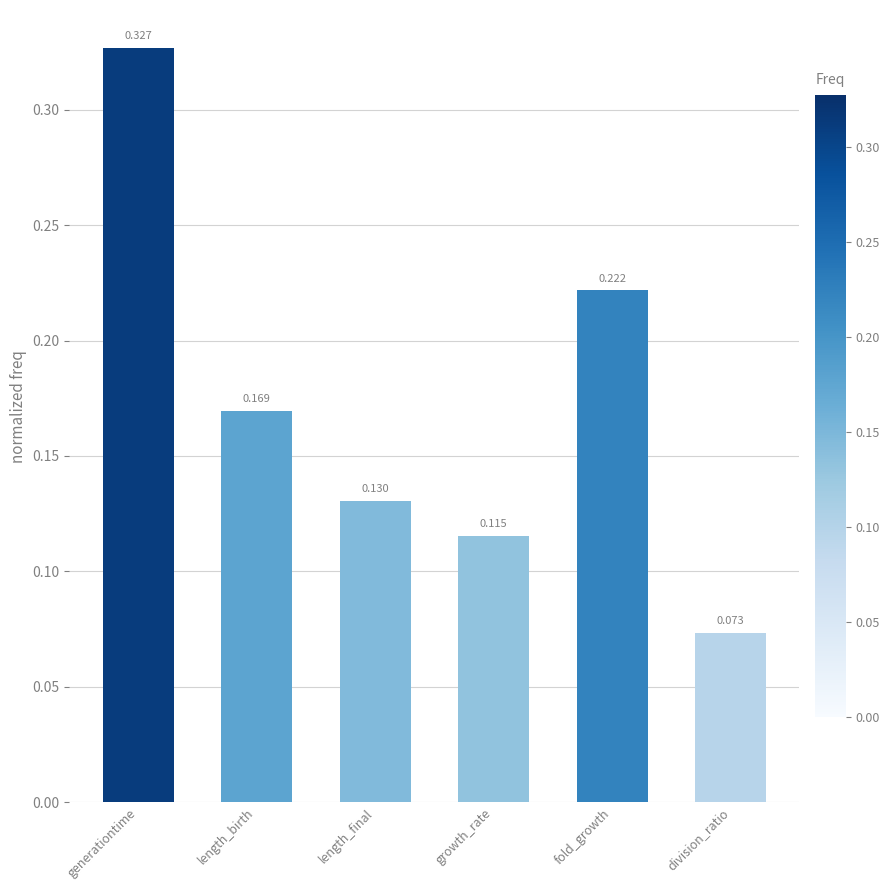

What is the label of the 6th bar from the right?

generationtime